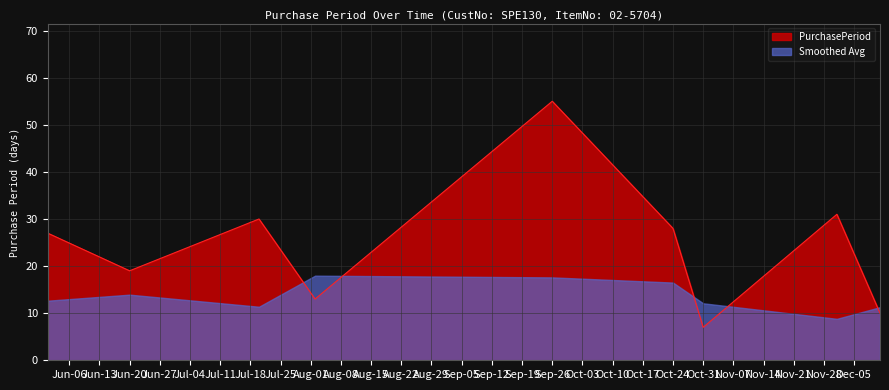

What is the approximate value at 2017-07-20, to the nearest 5?

30